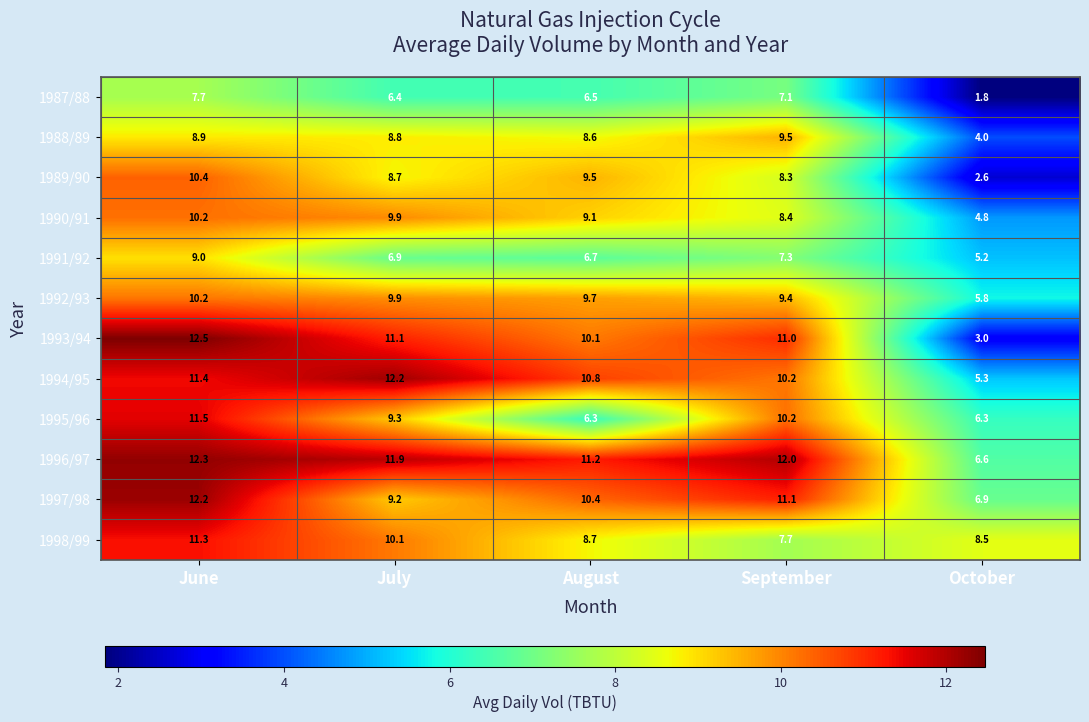

Which series has the largest range (max minus min)?

1993/94